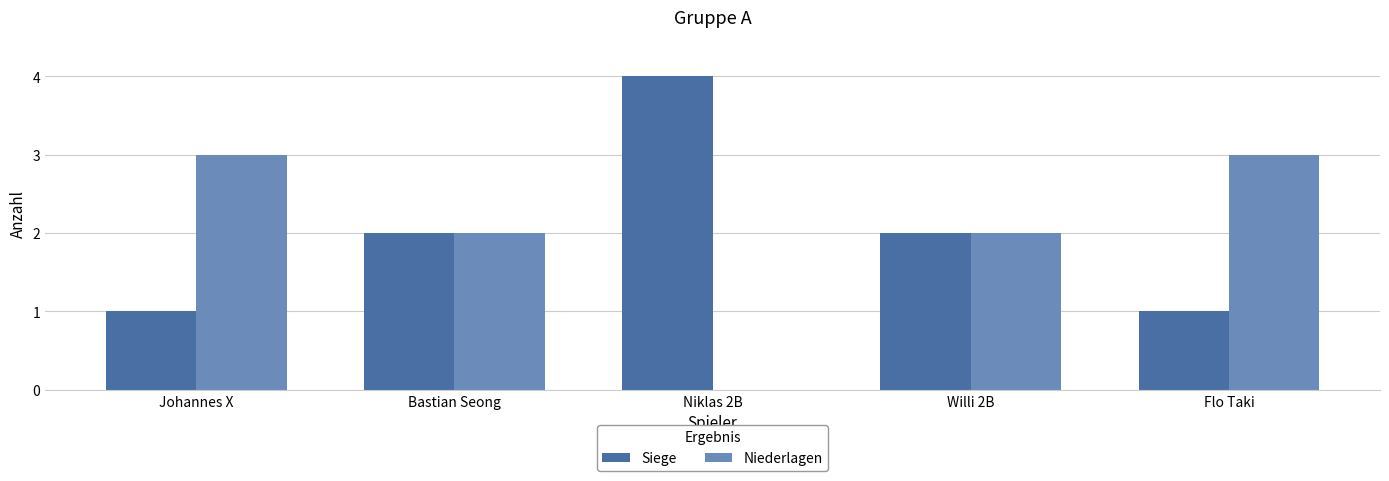

What are all the series names shown in the legend?

Siege, Niederlagen